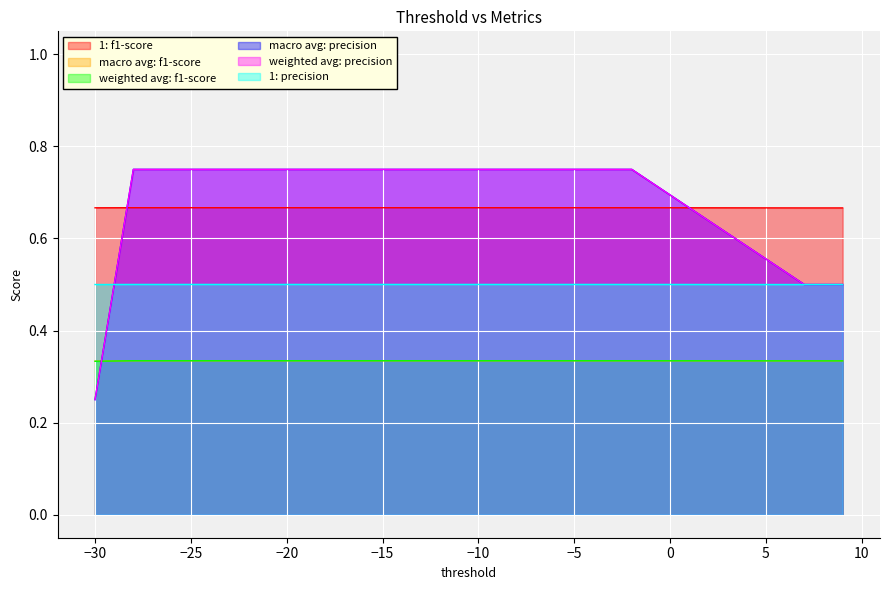

Reading left to right, transcribe all the data shown in this chart.

1: f1-score: 0.7	0.7	0.7	0.7	0.7	0.7	0.7	0.7	0.7	0.7	0.7	0.7	0.7	0.7	0.7	0.7	0.7	0.7
macro avg: f1-score: 0.3	0.3	0.3	0.3	0.3	0.3	0.3	0.3	0.3	0.3	0.3	0.3	0.3	0.3	0.3	0.3	0.3	0.3
weighted avg: f1-score: 0.3	0.3	0.3	0.3	0.3	0.3	0.3	0.3	0.3	0.3	0.3	0.3	0.3	0.3	0.3	0.3	0.3	0.3
macro avg: precision: 0.2	0.8	0.8	0.8	0.8	0.8	0.8	0.8	0.8	0.8	0.8	0.8	0.8	0.8	0.8	0.5	0.5	0.5
weighted avg: precision: 0.2	0.8	0.8	0.8	0.8	0.8	0.8	0.8	0.8	0.8	0.8	0.8	0.8	0.8	0.8	0.5	0.5	0.5
1: precision: 0.5	0.5	0.5	0.5	0.5	0.5	0.5	0.5	0.5	0.5	0.5	0.5	0.5	0.5	0.5	0.5	0.5	0.5